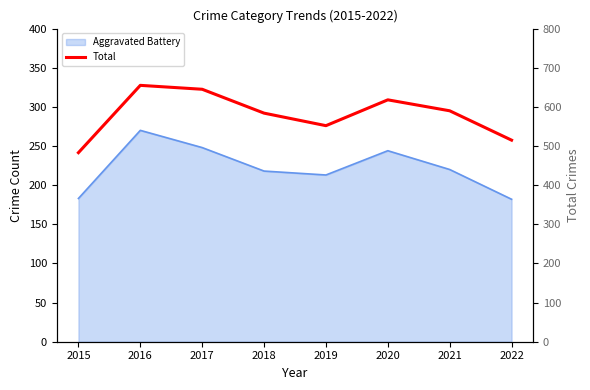

List the labels in order of value, largest first.

2016, 2017, 2020, 2021, 2018, 2019, 2022, 2015